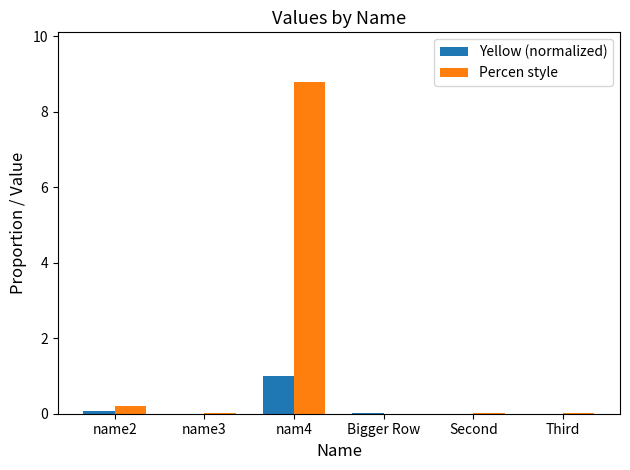

At which label is Percen style closest to 4?

name2